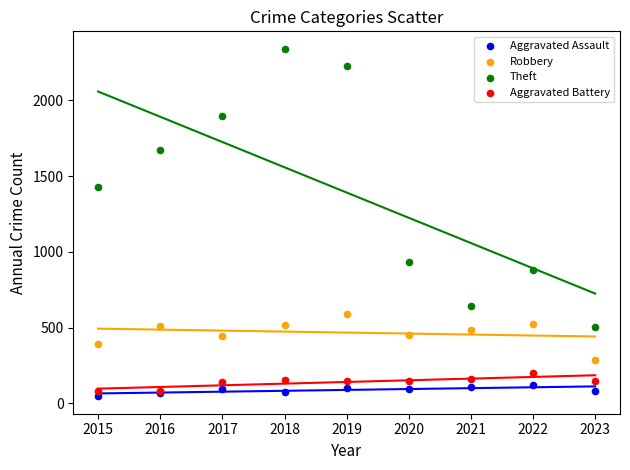

Which series contains the highest Y value?

Theft